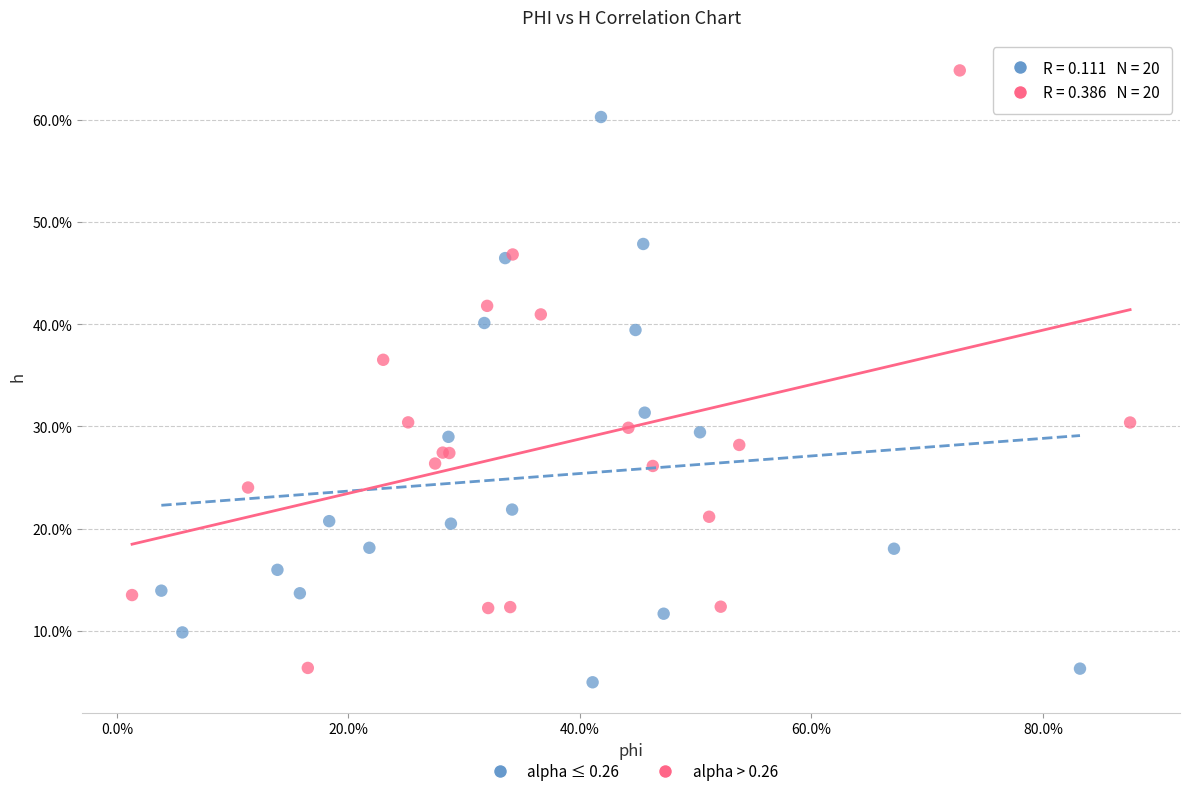

What are all the series names shown in the legend?

alpha ≤ 0.26, alpha > 0.26